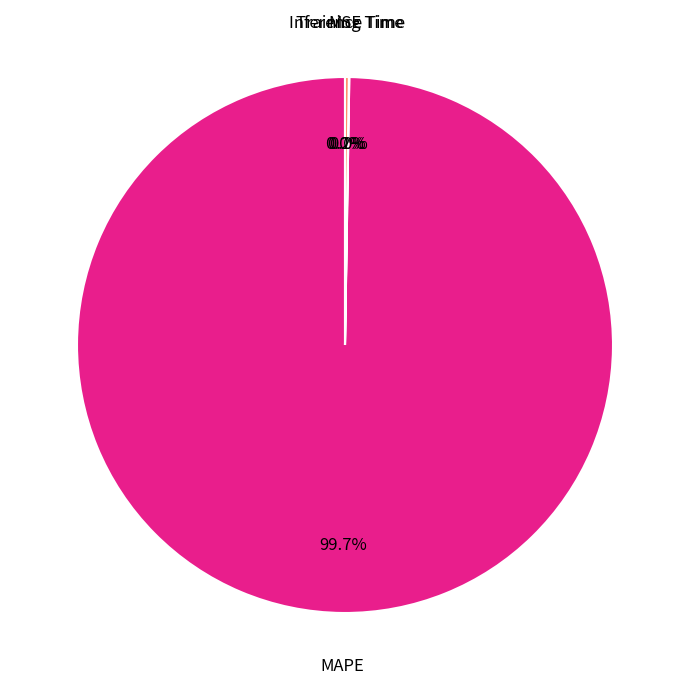

Does any single category account for the majority?

Yes